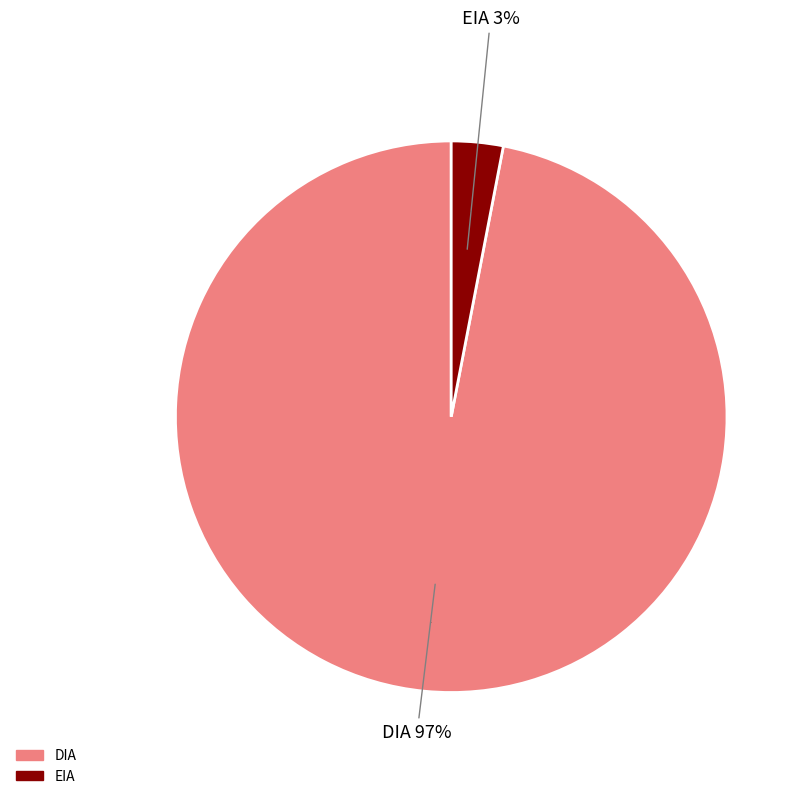

Rank the categories by value from lowest to highest.

EIA, DIA